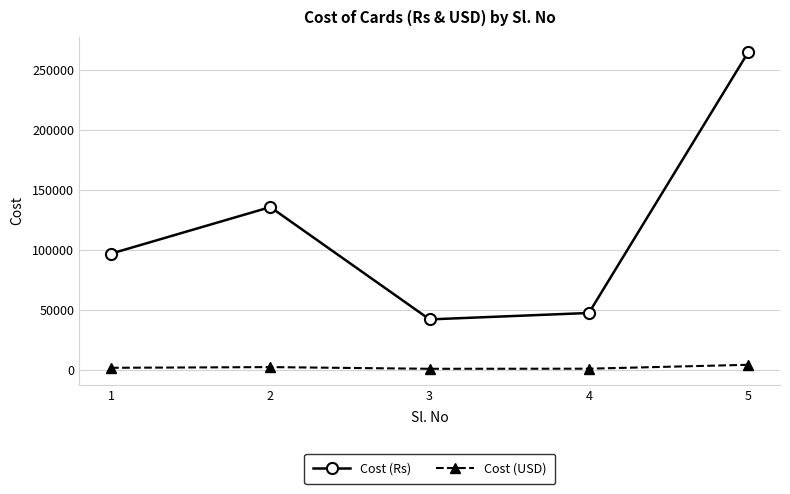

How many categories are shown in the chart?

5